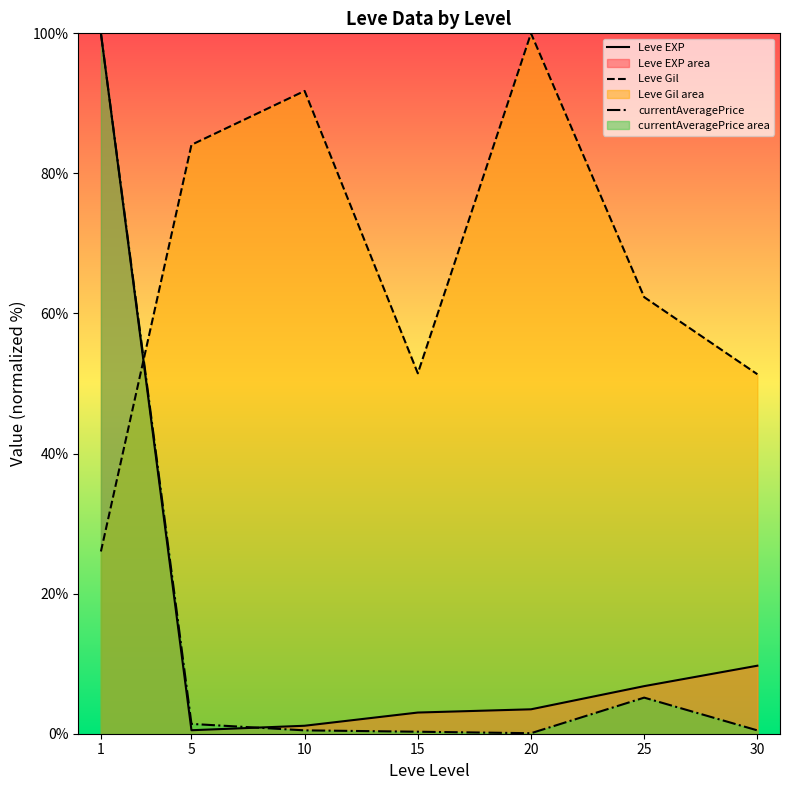

Rank the categories by Leve EXP value from lowest to highest.

5, 10, 15, 20, 25, 30, 1